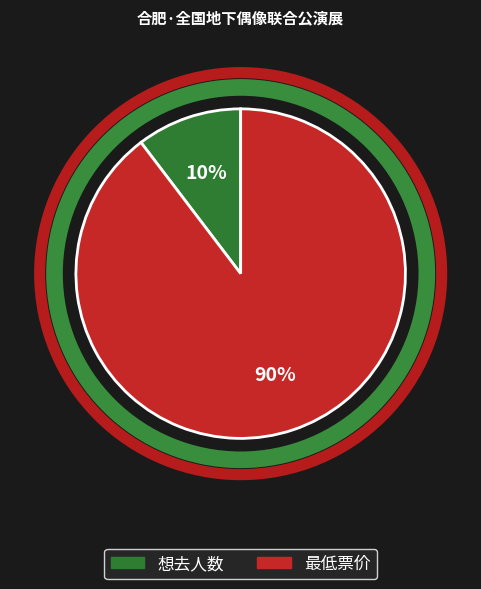

Which slice is the smallest?

想去人数